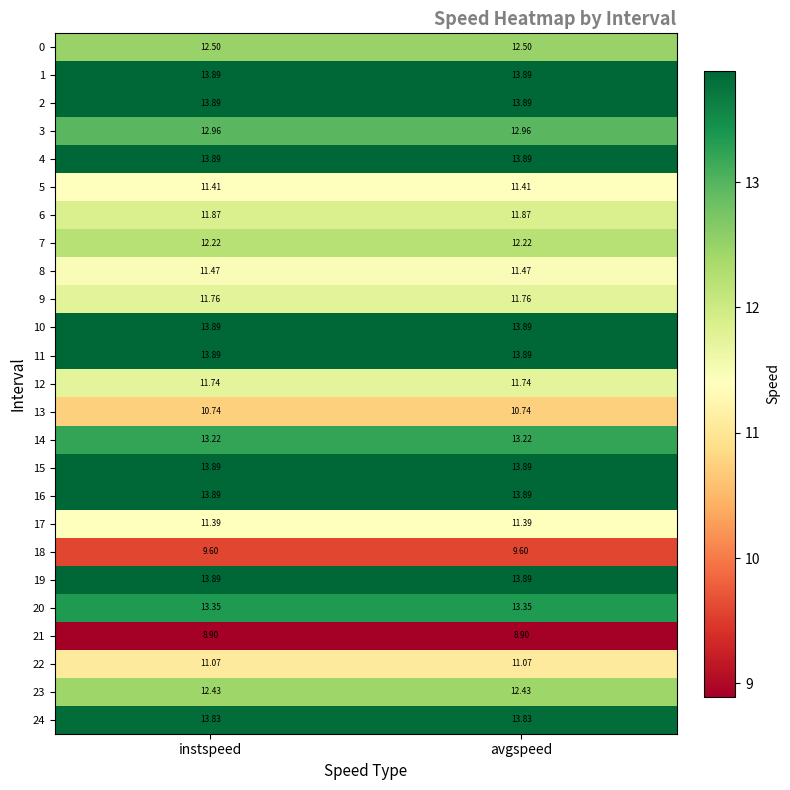

Is the value of 8 at avgspeed greater than the value of 2 at instspeed?

No